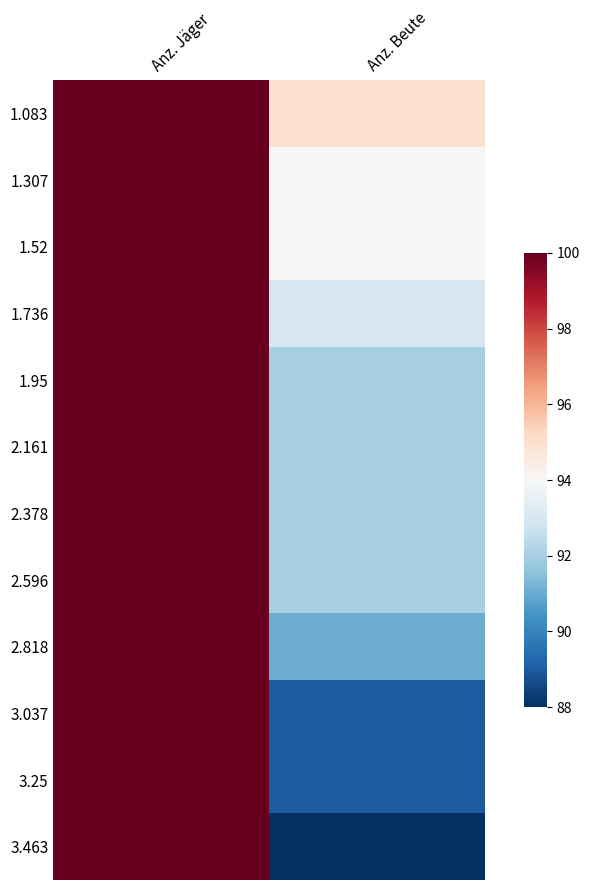

At which category does the chart reach its minimum across all series?

Anz. Beute